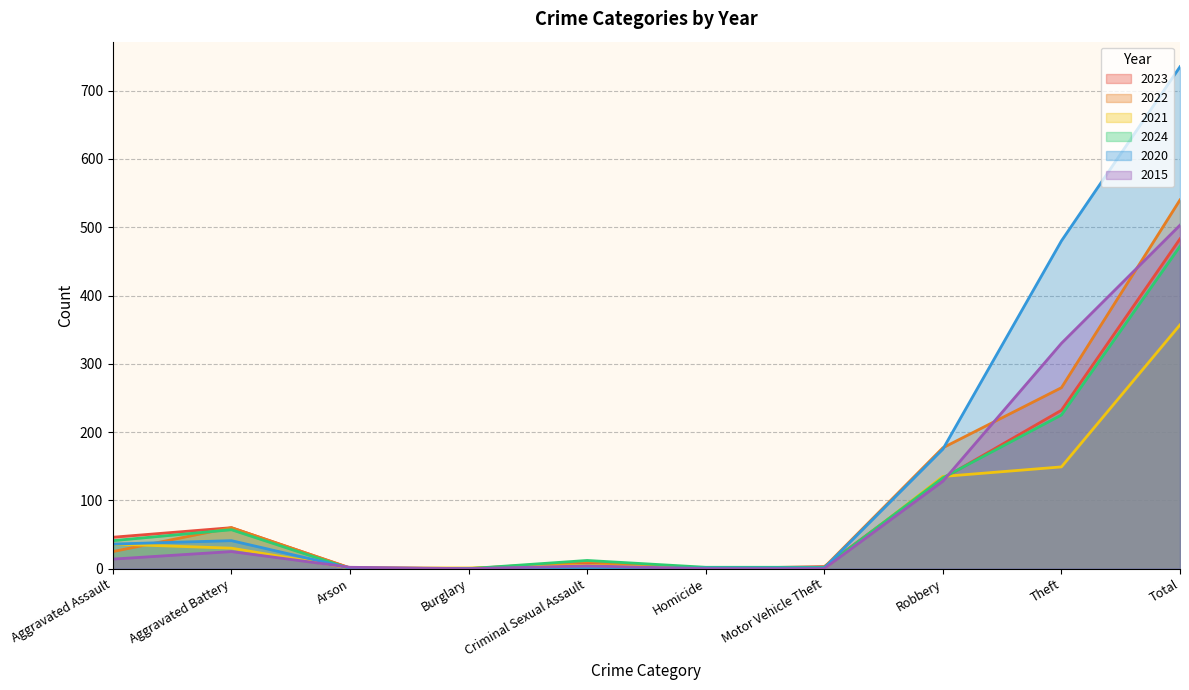

True or false: 2023 and 2015 intersect in this chart.

True